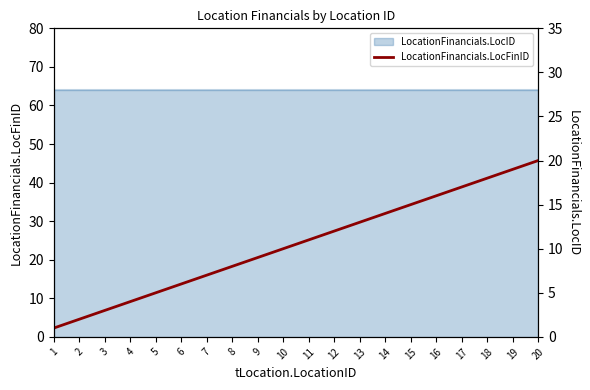

Reading left to right, extract all data points from this chart.

1	2	3	4	5	6	7	8	9	10	11	12	13	14	15	16	17	18	19	20